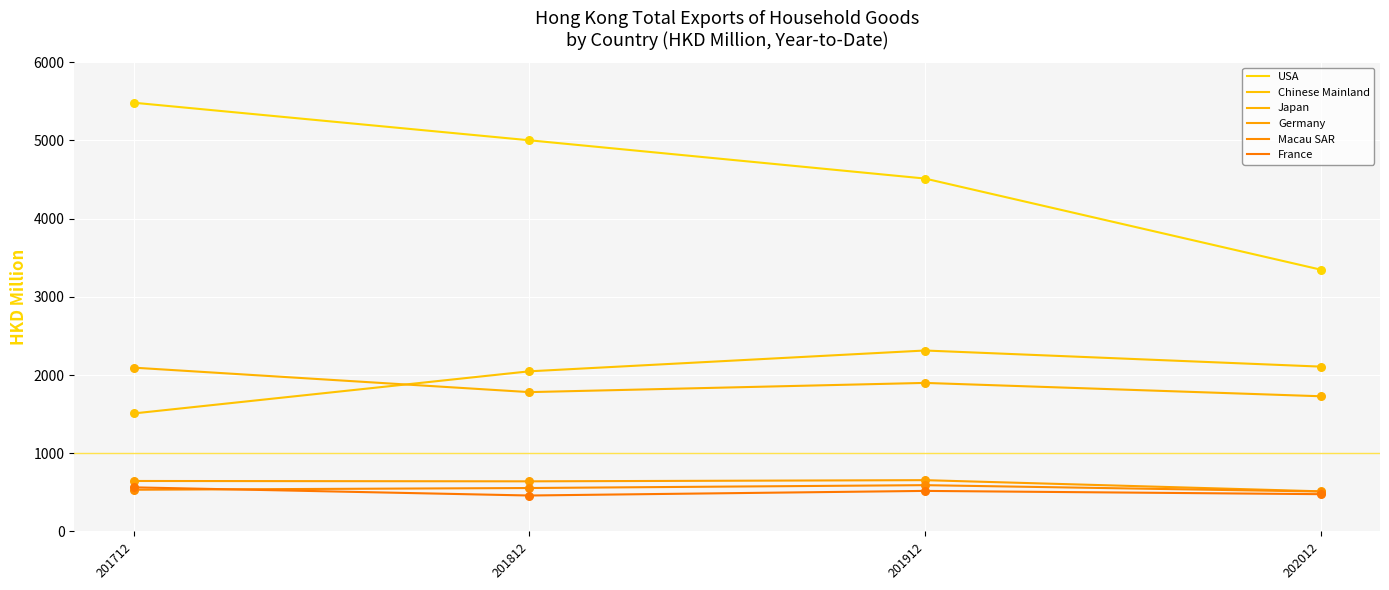

What is the total value across all series at 201712?

10826.7